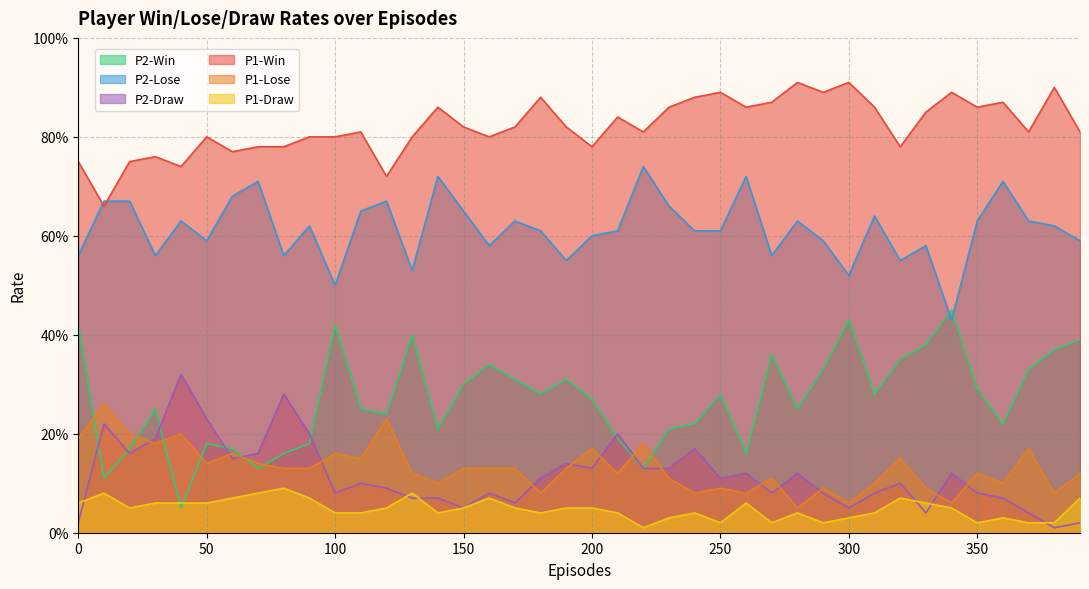

How many interior local peaks does the P1-Draw series have?

9